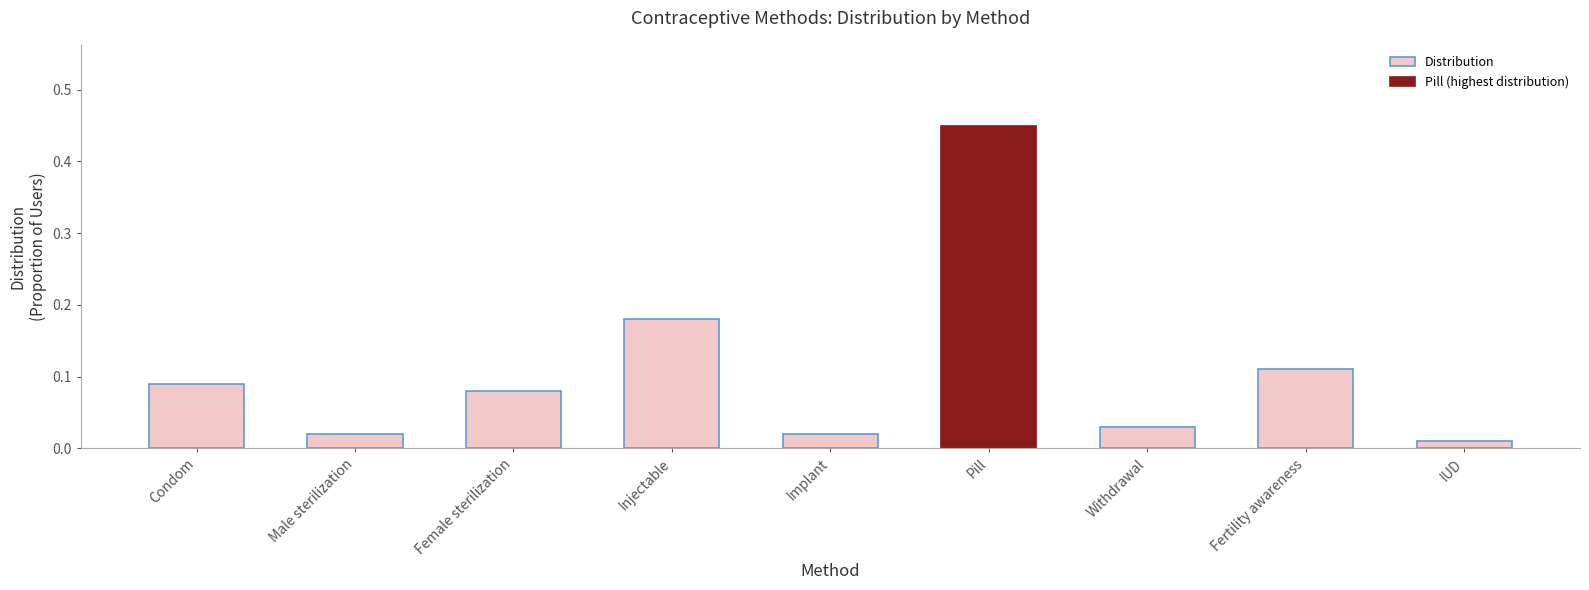

At which category does the chart reach its peak across all series?

Pill